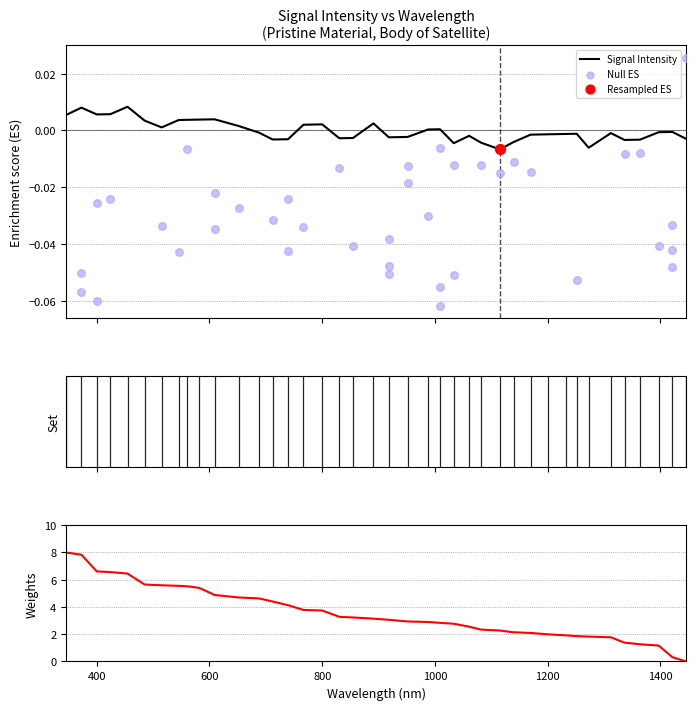

Which series has the largest total across all categories?

Signal Intensity